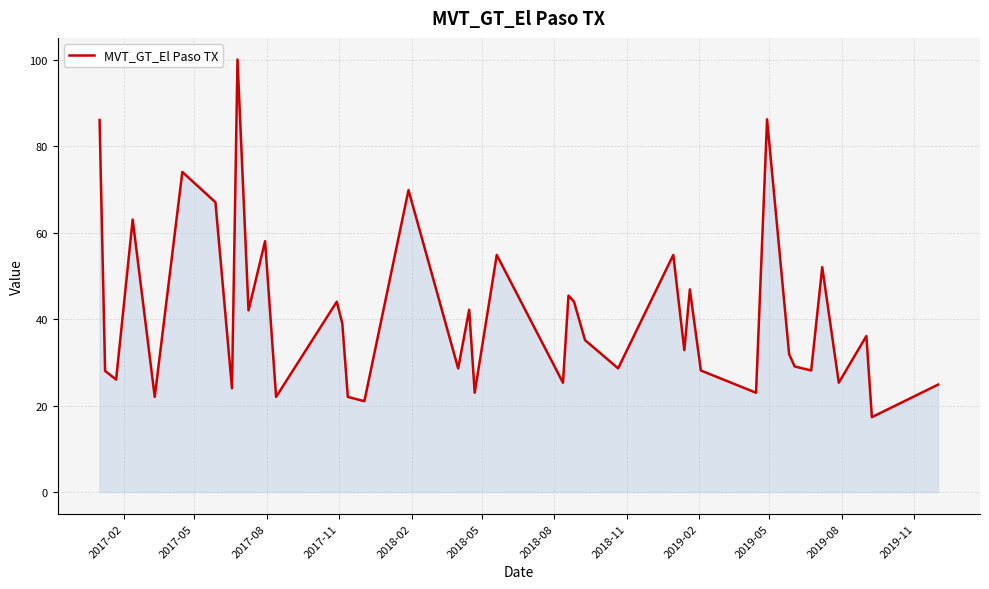

What is the minimum value shown in the chart?

17.3